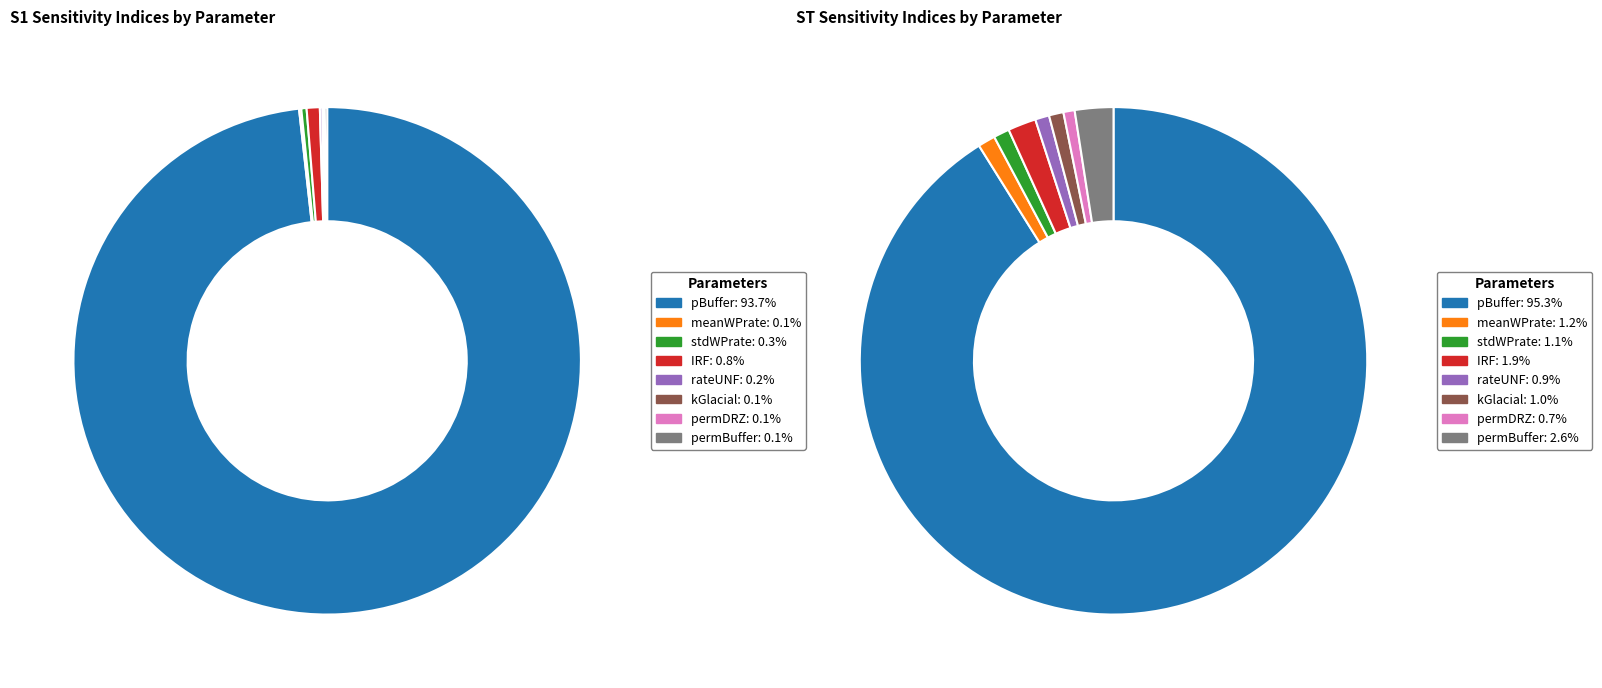

Which category accounts for the majority?

pBuffer